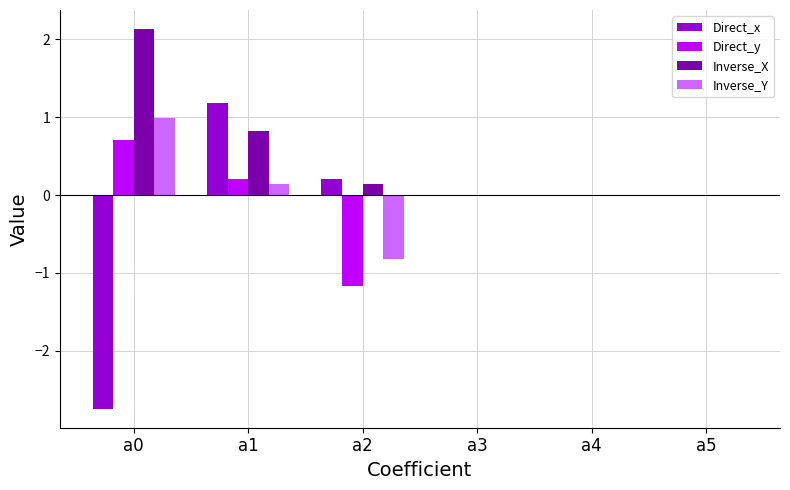

What is the sum of all Inverse_X values?

3.1